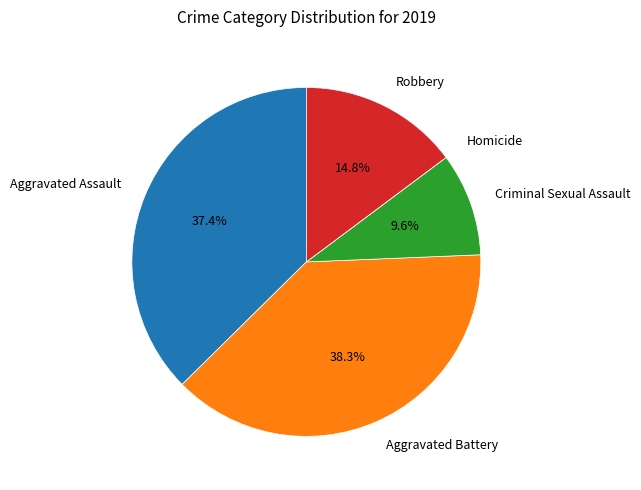

Is there a majority slice in this chart?

No